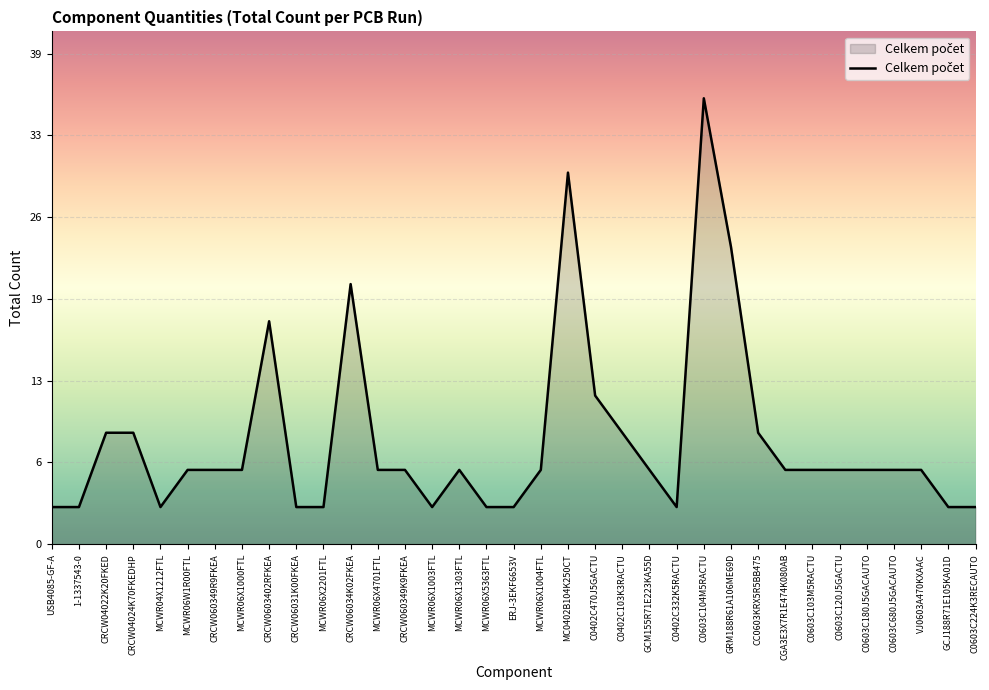

What is the maximum value shown in the chart?

36